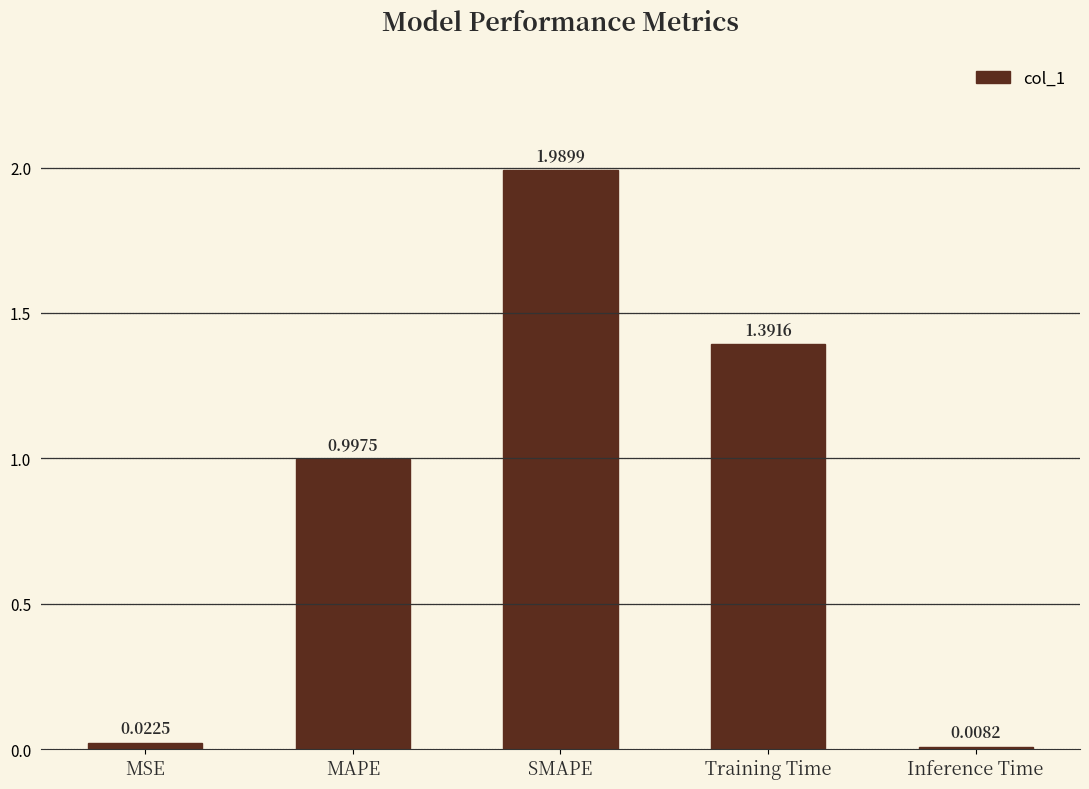

What is the difference between the values at Training Time and SMAPE?

0.6